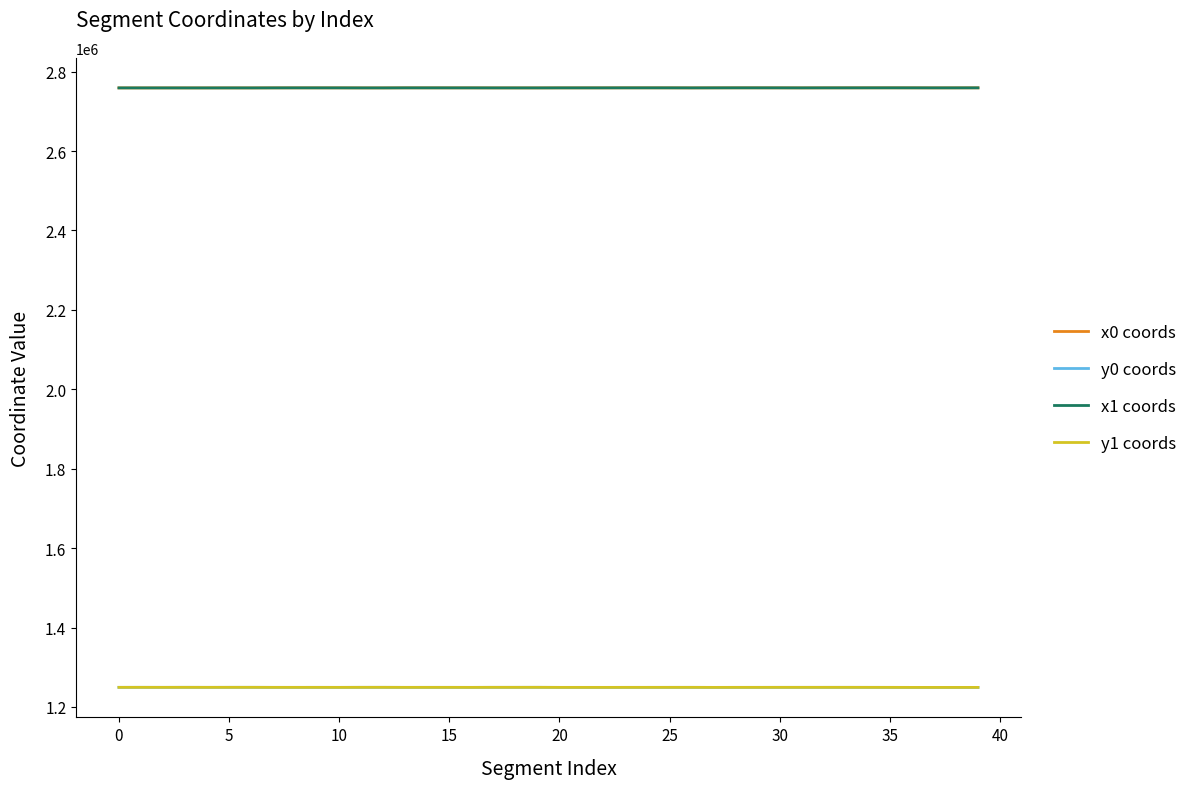

At how many categories does at least one series exceed 1889699?

40